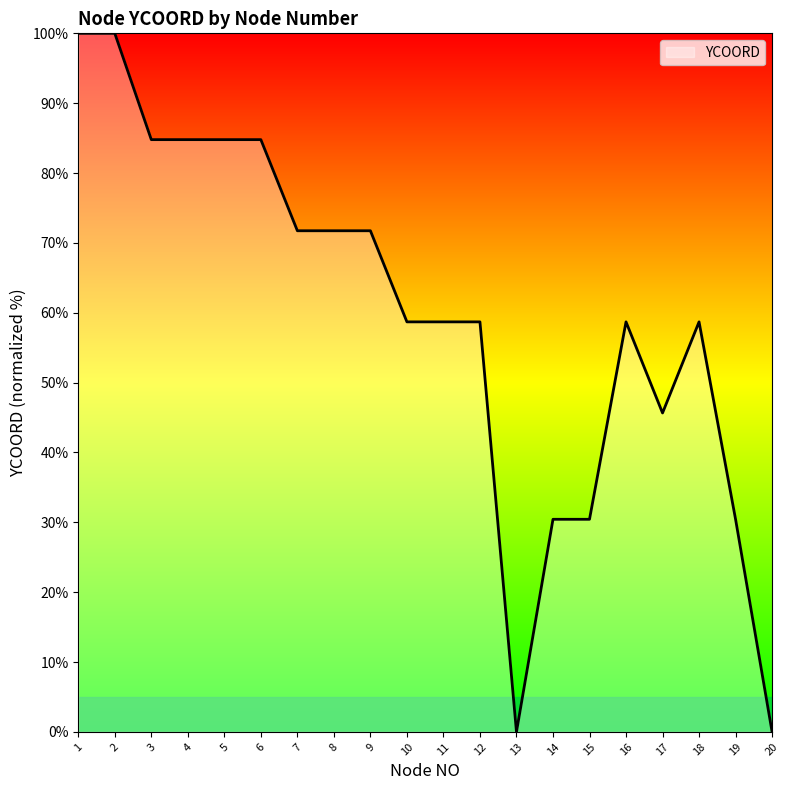

True or false: the data shows 33.8 at 11.

False